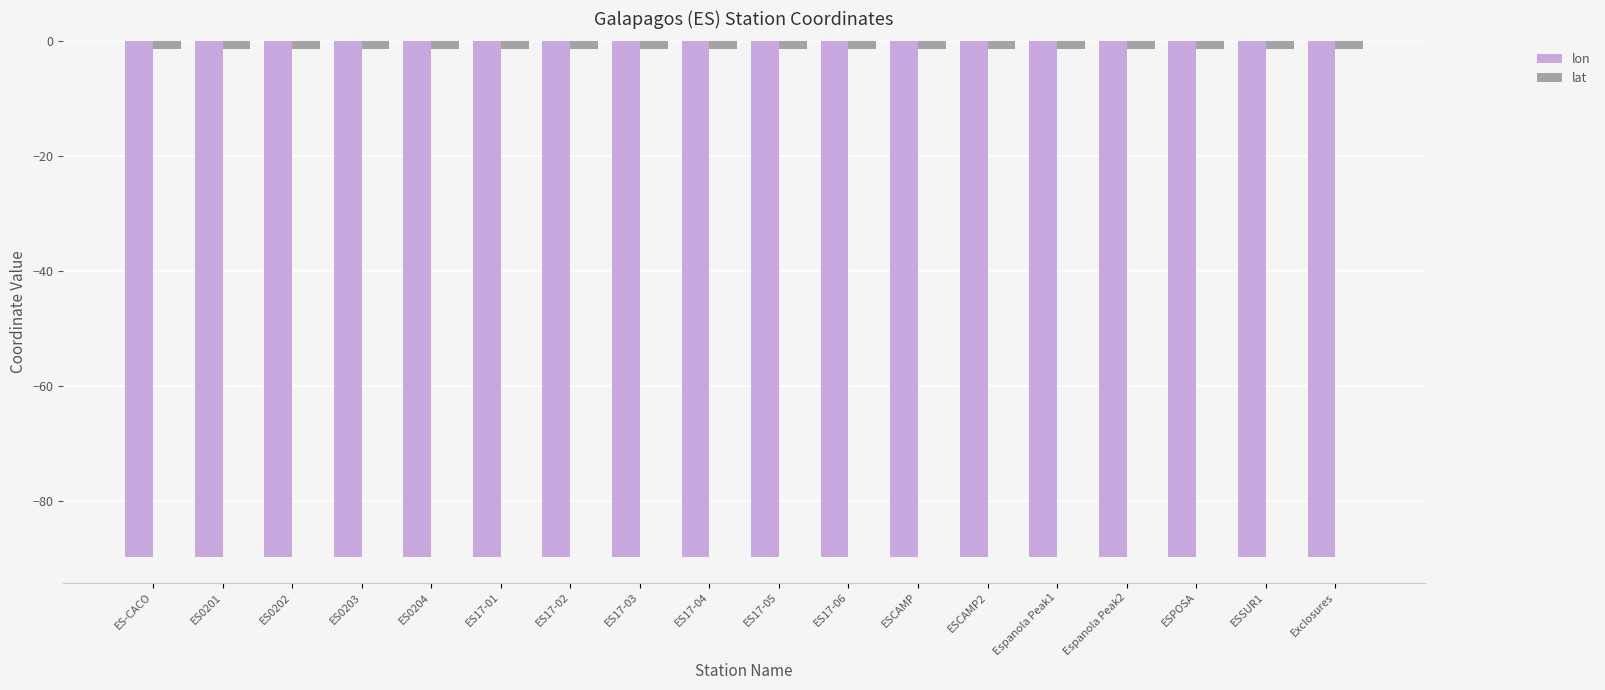

Reading left to right, extract all data points from this chart.

lon: ES-CACO=-89.7	ES0201=-89.7	ES0202=-89.7	ES0203=-89.7	ES0204=-89.7	ES17-01=-89.7	ES17-02=-89.7	ES17-03=-89.7	ES17-04=-89.7	ES17-05=-89.7	ES17-06=-89.7	ESCAMP=-89.7	ESCAMP2=-89.7	Espanola Peak1=-89.7	Espanola Peak2=-89.7	ESPOSA=-89.7	ESSUR1=-89.7	Exclosures=-89.7
lat: ES-CACO=-1.4	ES0201=-1.4	ES0202=-1.4	ES0203=-1.4	ES0204=-1.4	ES17-01=-1.4	ES17-02=-1.4	ES17-03=-1.4	ES17-04=-1.4	ES17-05=-1.4	ES17-06=-1.4	ESCAMP=-1.4	ESCAMP2=-1.4	Espanola Peak1=-1.4	Espanola Peak2=-1.4	ESPOSA=-1.4	ESSUR1=-1.4	Exclosures=-1.4